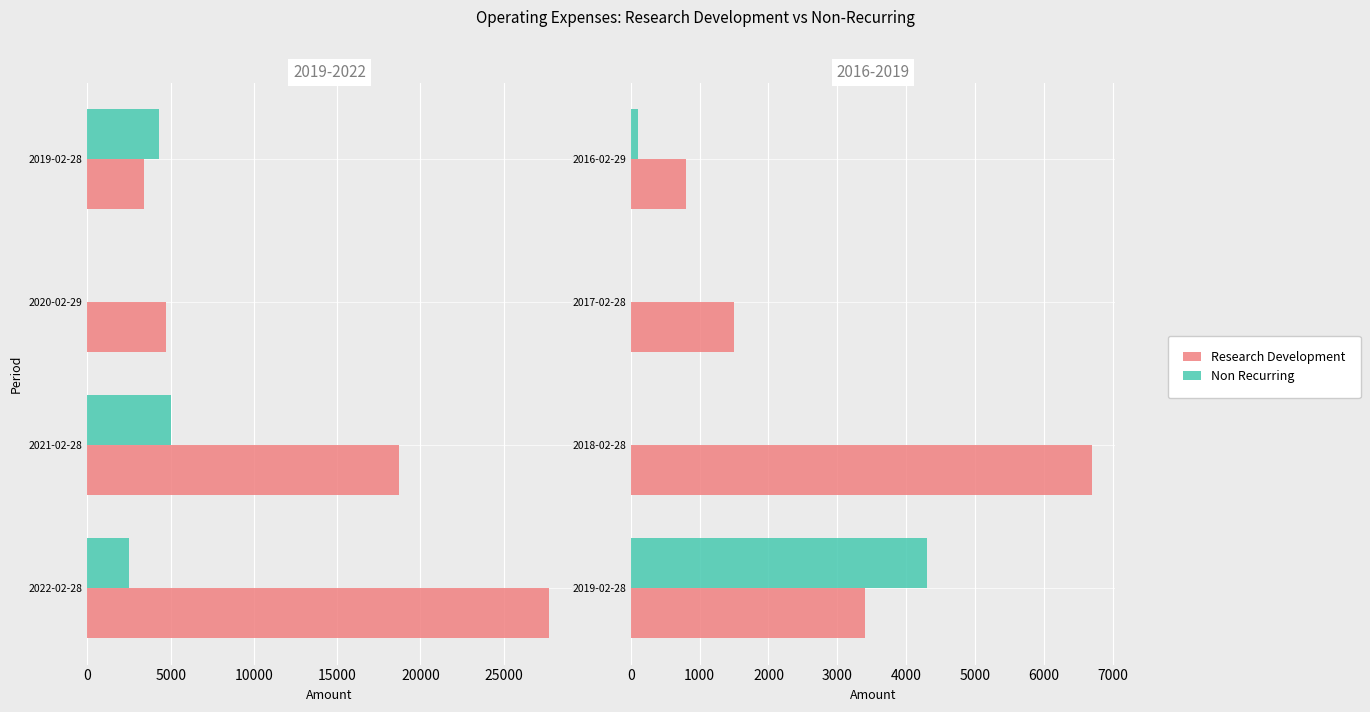

Which series changed the most between 2017-02-28 and 2016-02-29?

Research Development